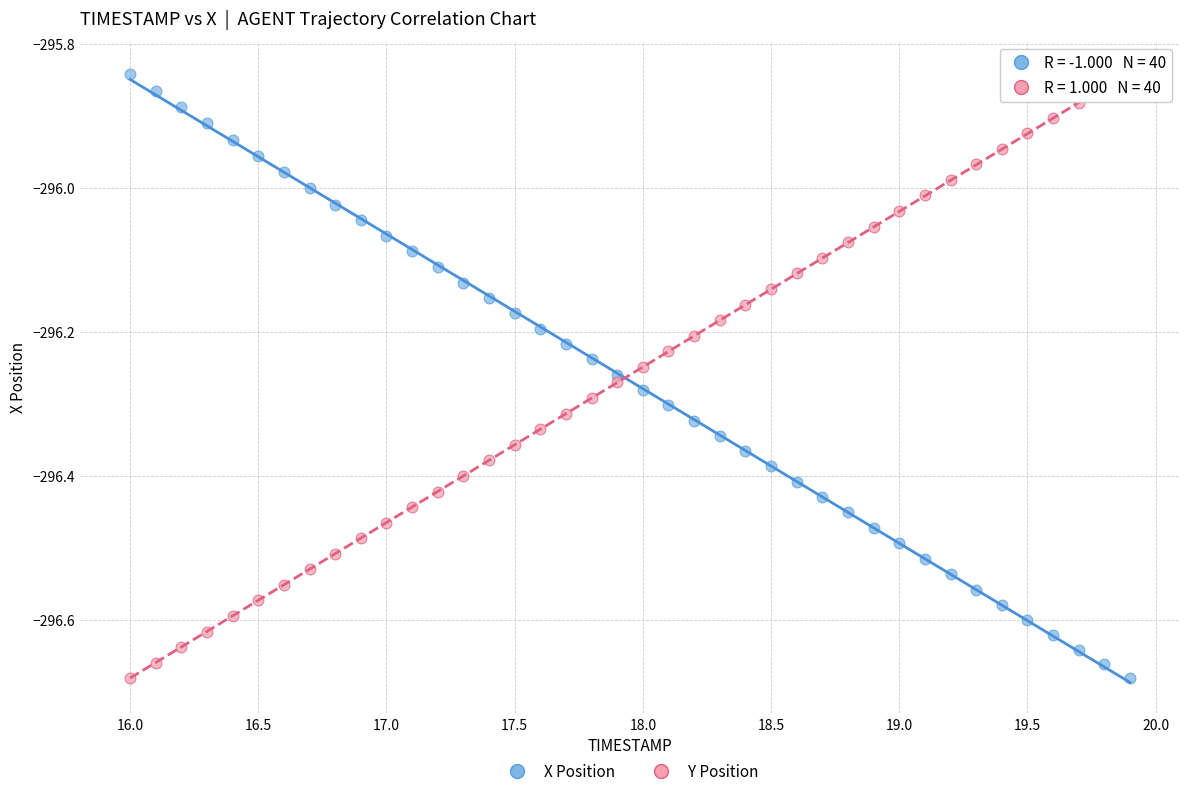

Across all data points, what is the range of X values (max minus min)?

3.9